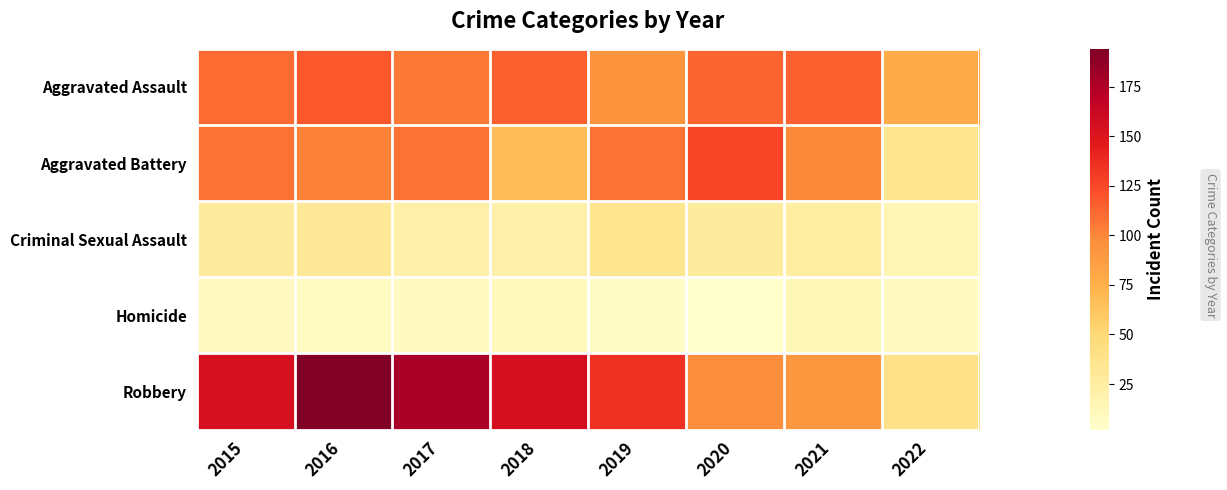

Reading left to right, extract all data points from this chart.

Aggravated Assault: 2015=110	2016=118	2017=105	2018=115	2019=92	2020=113	2021=115	2022=77
Aggravated Battery: 2015=108	2016=102	2017=108	2018=67	2019=108	2020=126	2021=100	2022=35
Criminal Sexual Assault: 2015=28	2016=30	2017=21	2018=21	2019=35	2020=27	2021=25	2022=15
Homicide: 2015=9	2016=7	2017=8	2018=10	2019=5	2020=2	2021=13	2022=8
Robbery: 2015=154	2016=194	2017=178	2018=155	2019=135	2020=97	2021=91	2022=40